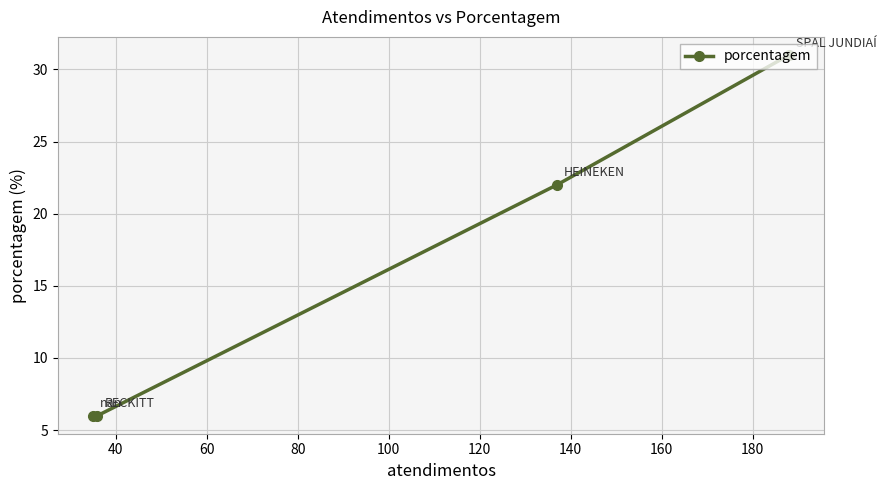

What is the sum of all values?

65